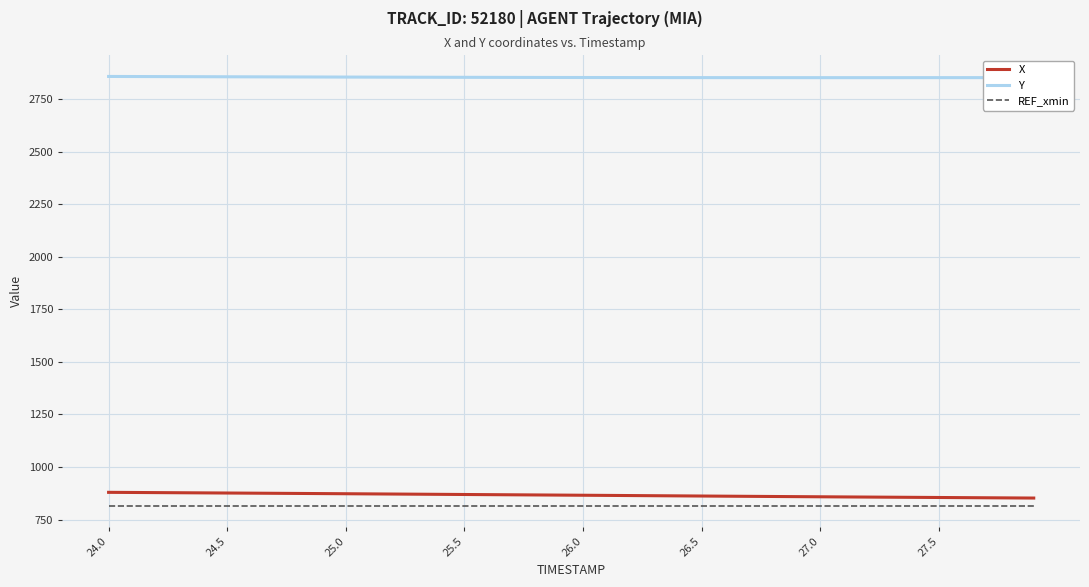

Does the chart display data point markers on the line(s)?

No